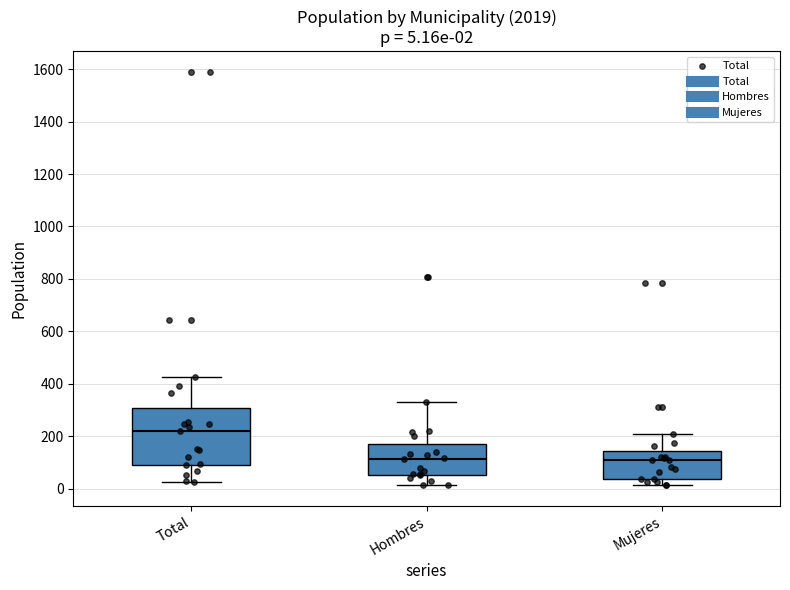

Comparing the boxes themselves (not the whiskers), which one is the tallest?

Total